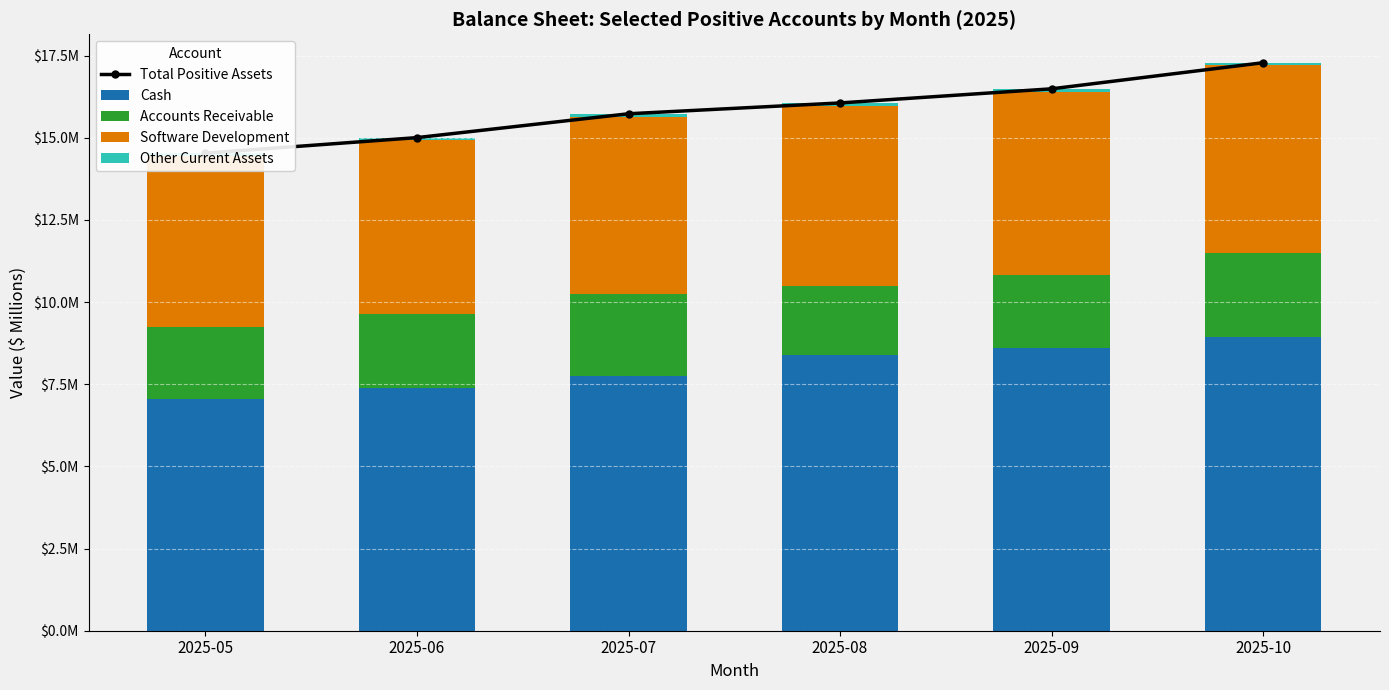

Which series has the largest range (max minus min)?

Total Positive Assets